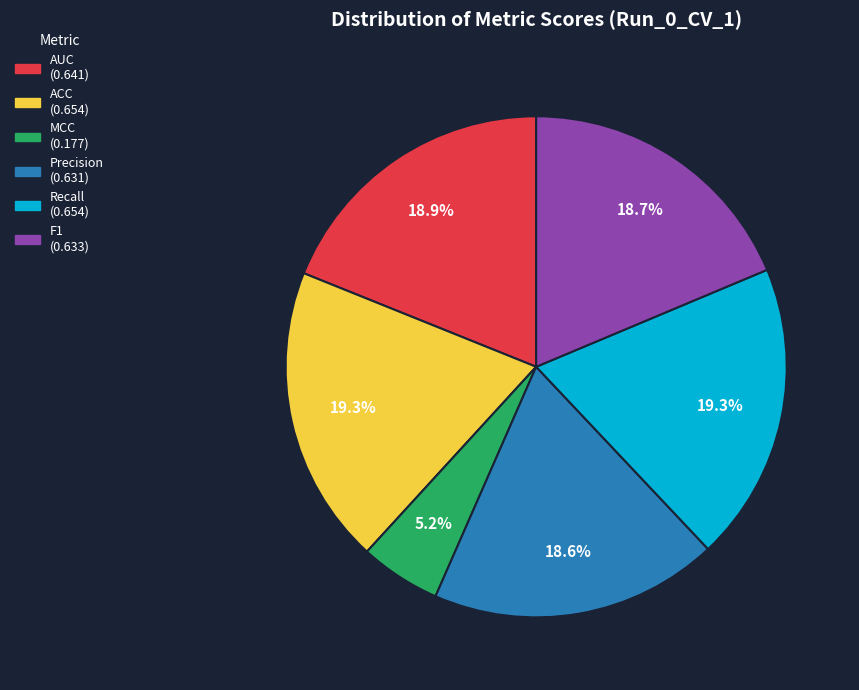

To the nearest percent, what is the difference between the largest and smallest slice percentages?

14%